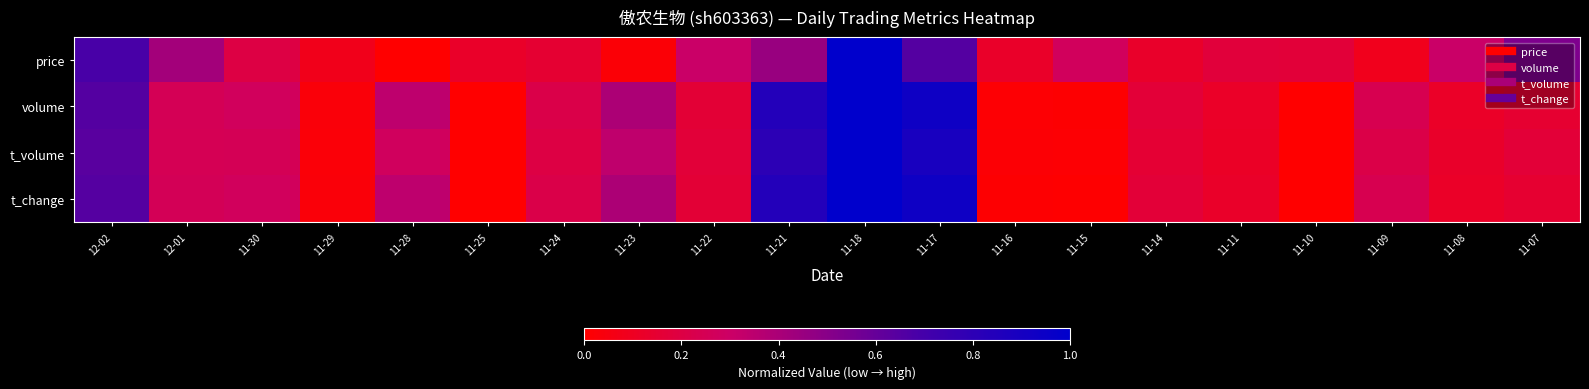

At which category is the sum across all series the highest?

11-18